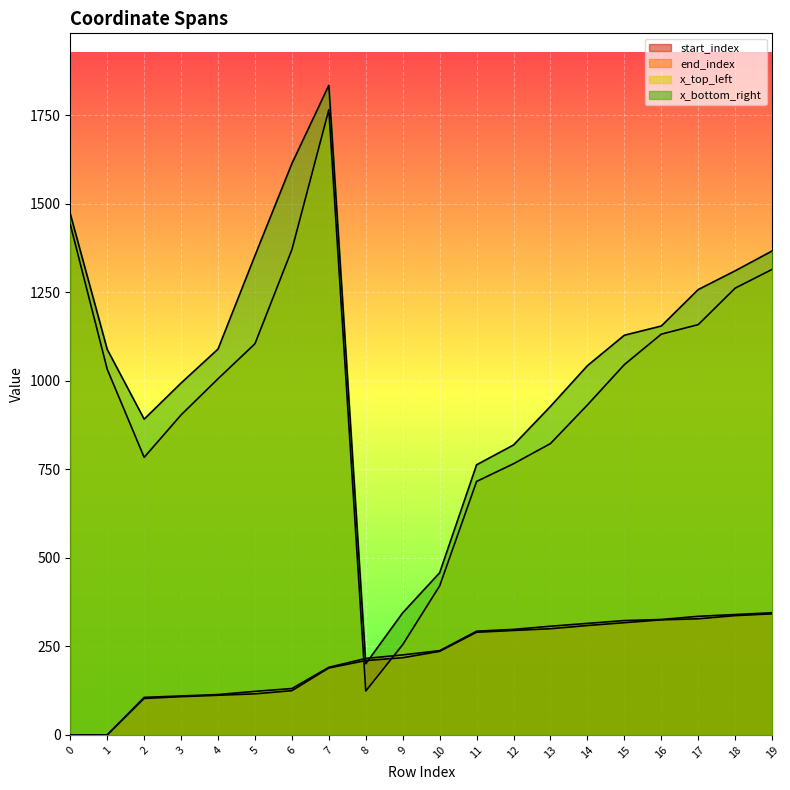

How many lines are shown in the chart?

4